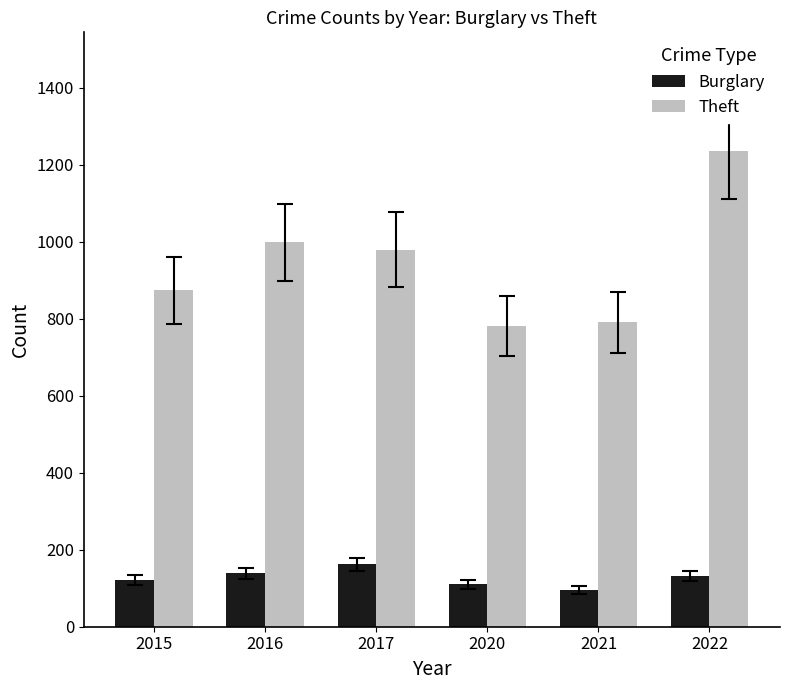

Which series has the widest spread of values?

Theft